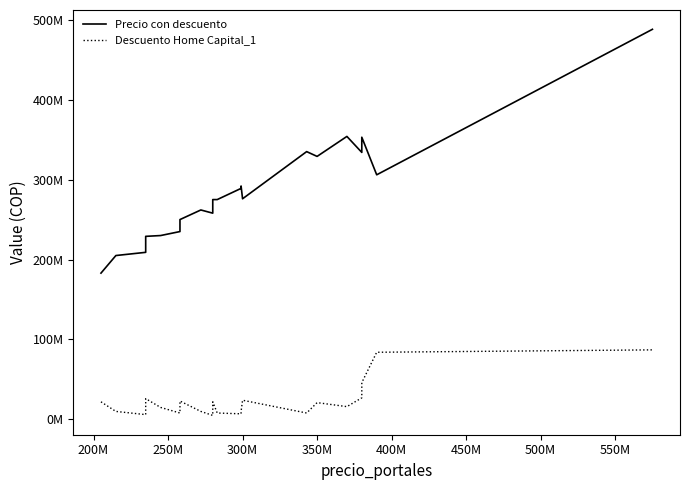

Which series has the largest total across all categories?

Precio con descuento